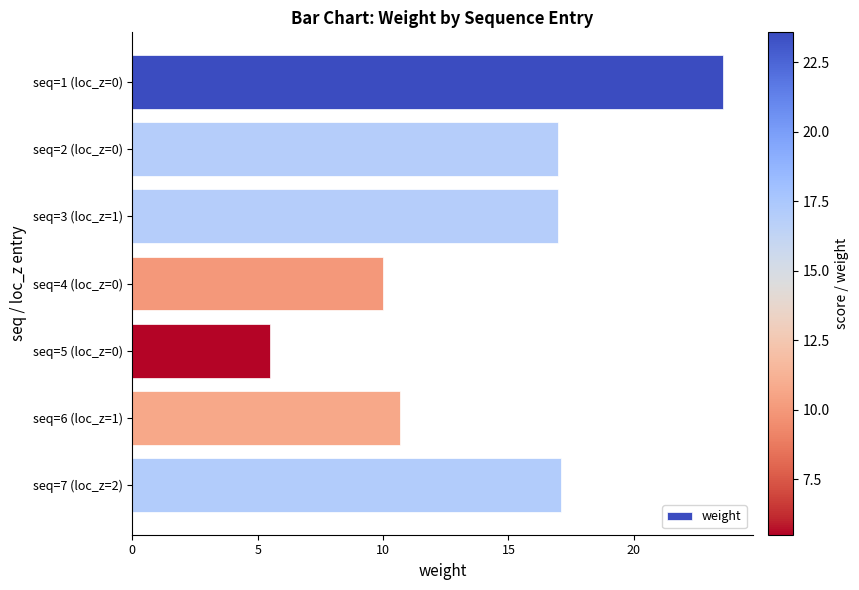

Approximately how many times larger is the value at seq=4 (loc_z=0) compared to seq=3 (loc_z=1)?

0.6